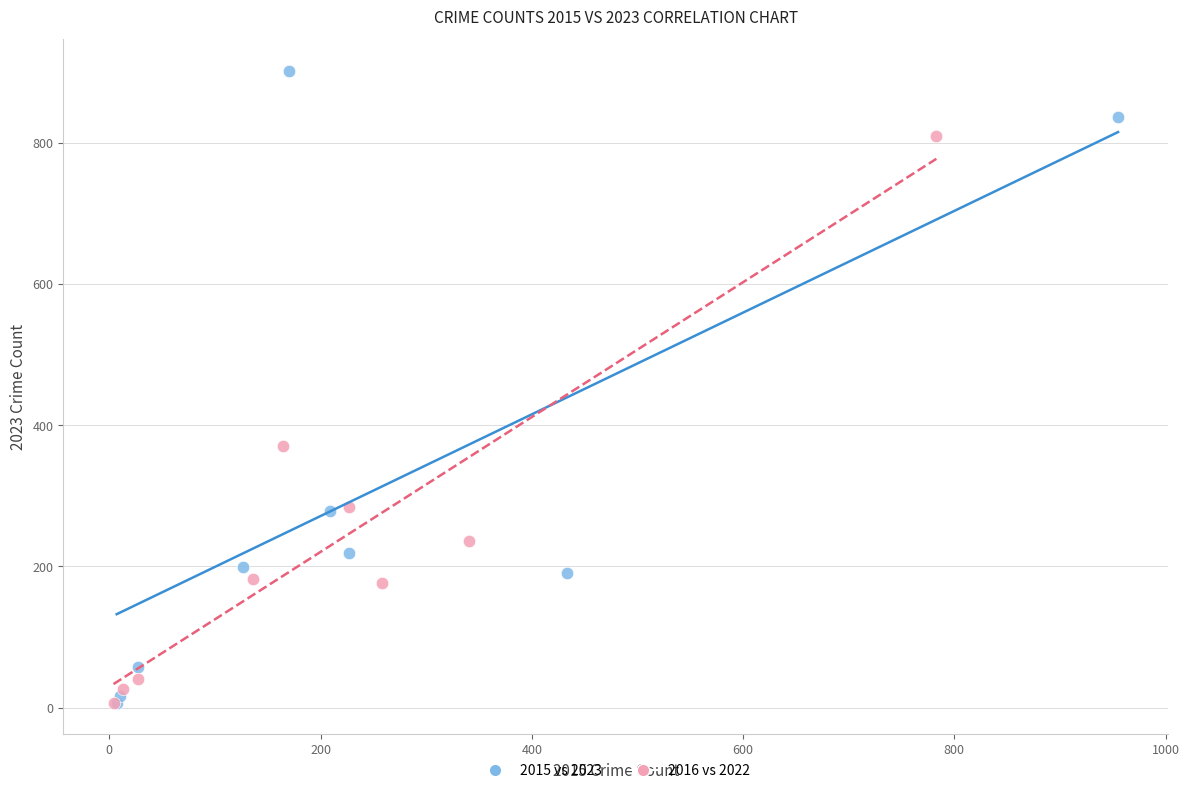

Which series contains the highest Y value?

2015 vs 2023